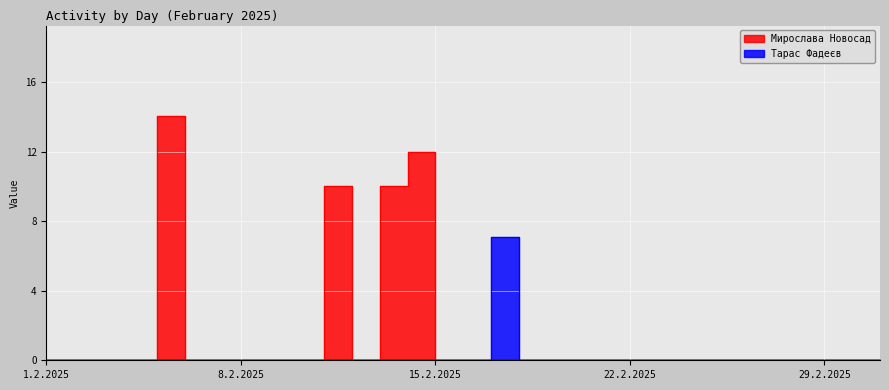

Is this an area chart (filled region under the line)?

No